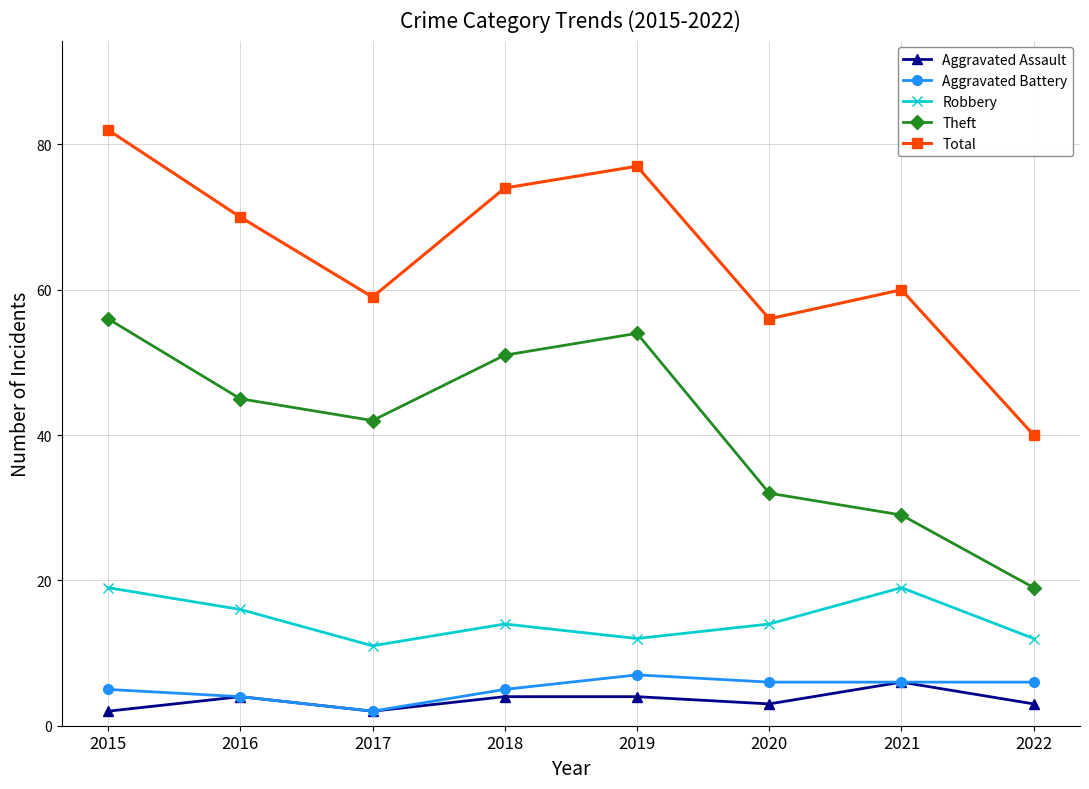

True or false: Theft and Robbery intersect in this chart.

False